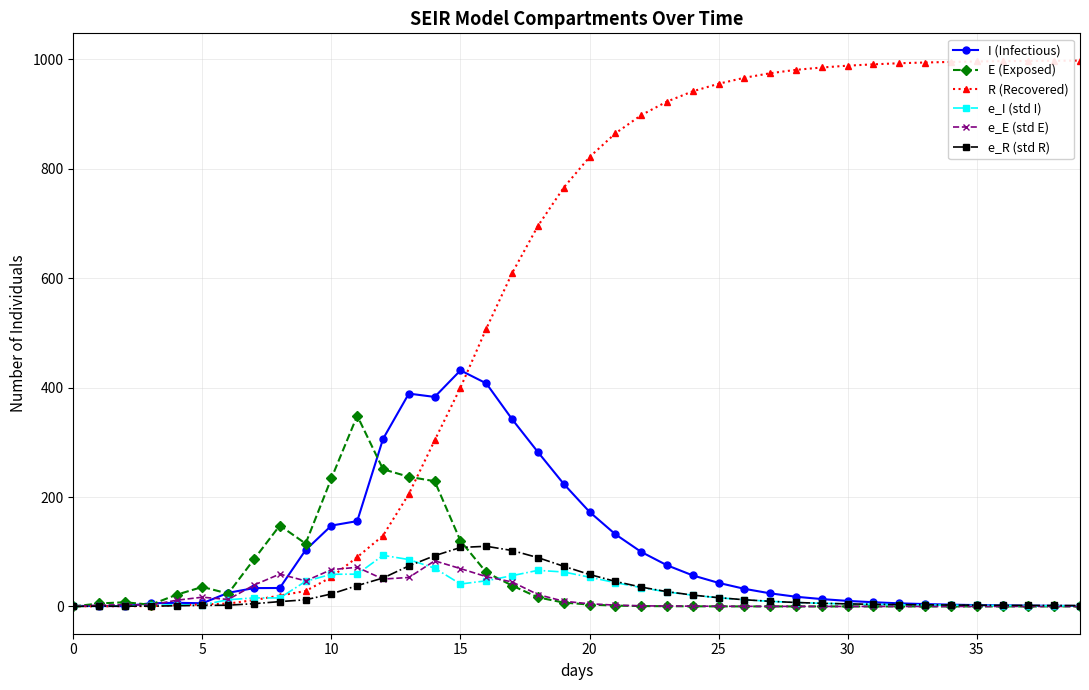

After their last crossing, which series has the higher values: e_R (std R) or I (Infectious)?

e_R (std R)